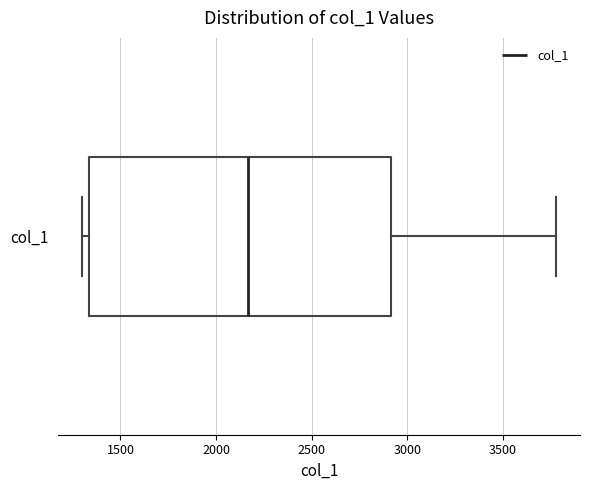

Where is the left edge of the box for col_1 on the x-axis? The values are not printed on the chart, so give them approximately, as read against the axis.

1350